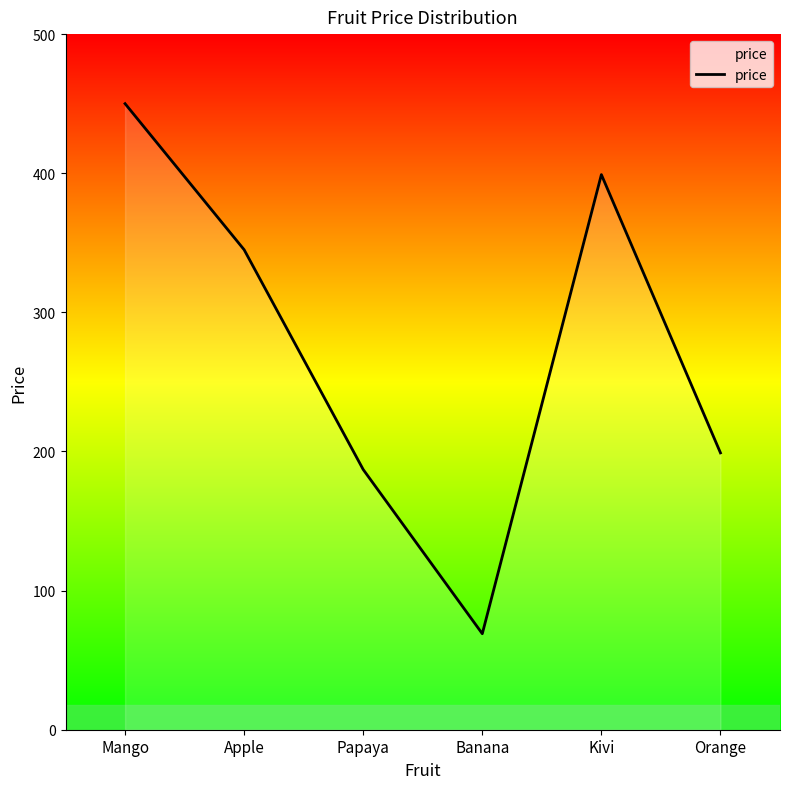

Approximately how many times larger is the value at Banana compared to Apple?

0.2